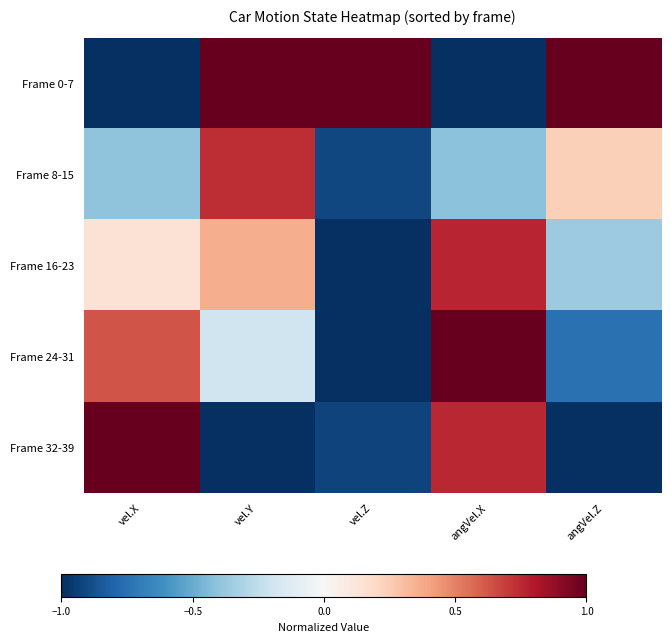

Reading left to right, what are all the values shown in this chart?

Frame 0-7: vel.X=-1.0	vel.Y=1.0	vel.Z=1.0	angVel.X=-1.0	angVel.Z=1.0
Frame 8-15: vel.X=-0.4	vel.Y=0.7	vel.Z=-0.9	angVel.X=-0.4	angVel.Z=0.2
Frame 16-23: vel.X=0.1	vel.Y=0.4	vel.Z=-1.0	angVel.X=0.8	angVel.Z=-0.4
Frame 24-31: vel.X=0.6	vel.Y=-0.2	vel.Z=-1.0	angVel.X=1.0	angVel.Z=-0.7
Frame 32-39: vel.X=1.0	vel.Y=-1.0	vel.Z=-0.9	angVel.X=0.8	angVel.Z=-1.0